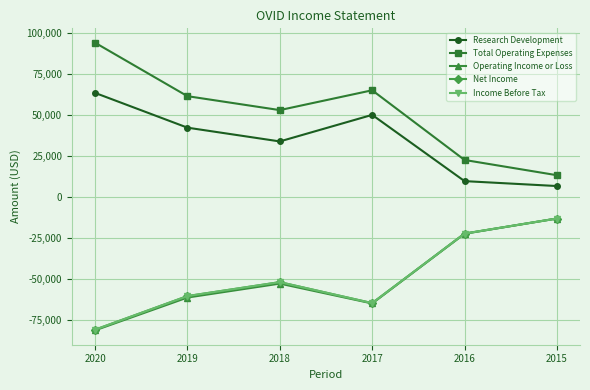

Is this an area chart (filled region under the line)?

No